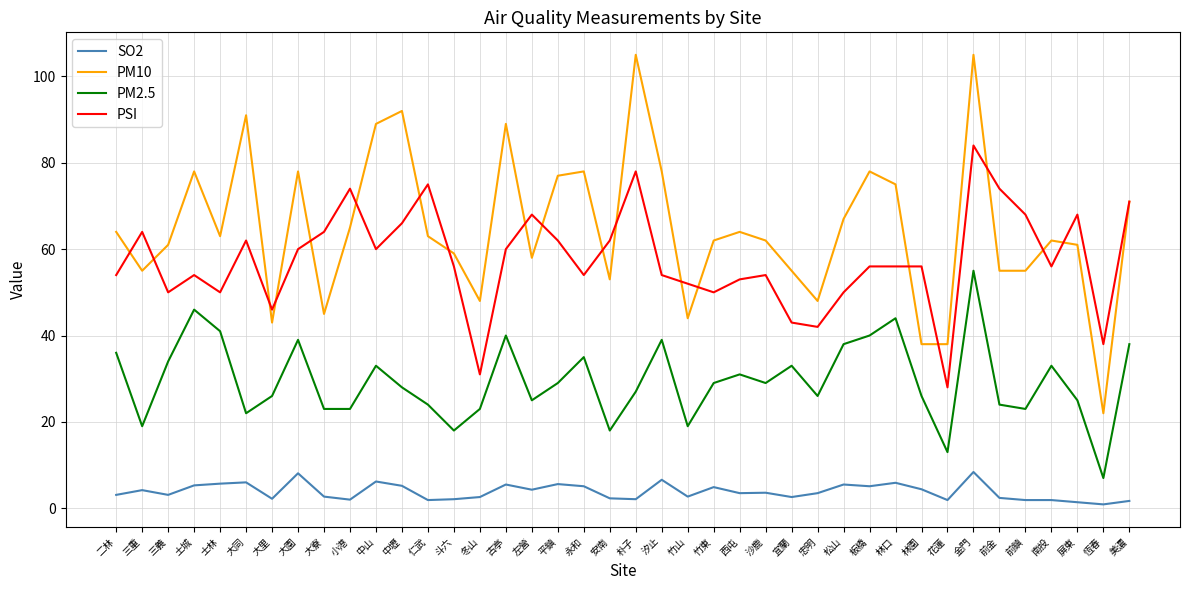

Where is the first local minimum for PM10?

三重